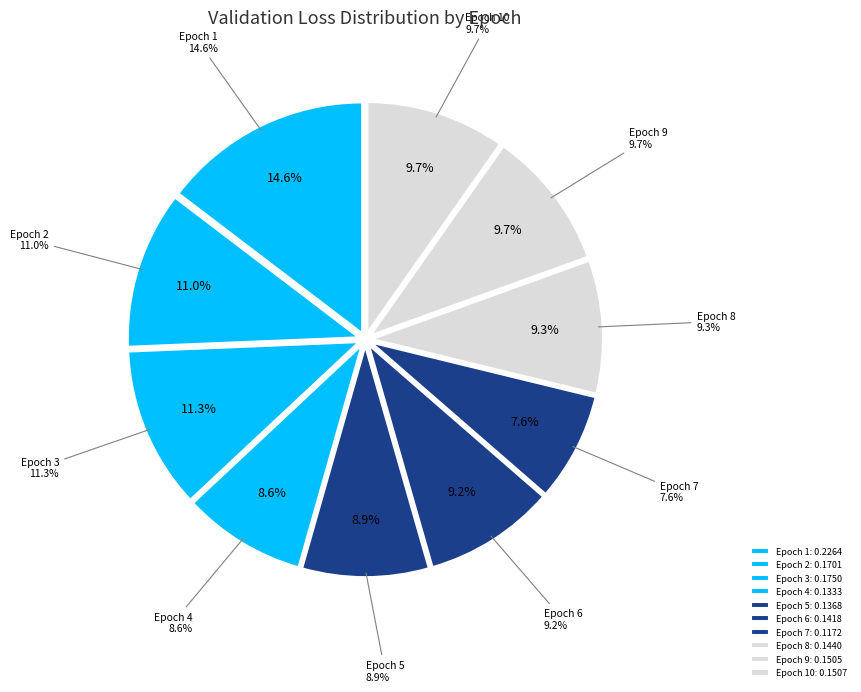

How many slices are in this pie chart?

10